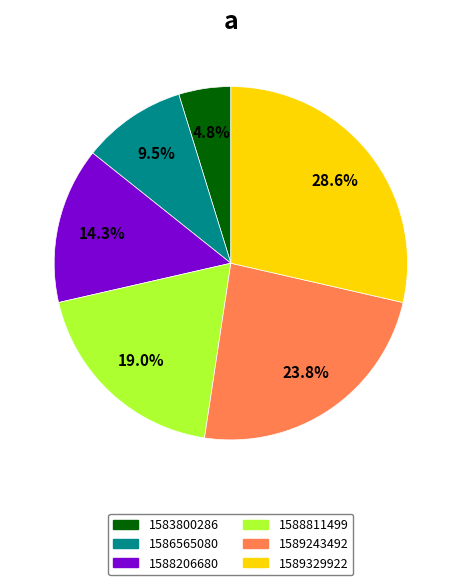

What percentage do 1589329922 and 1589243492 together represent?

52.4%